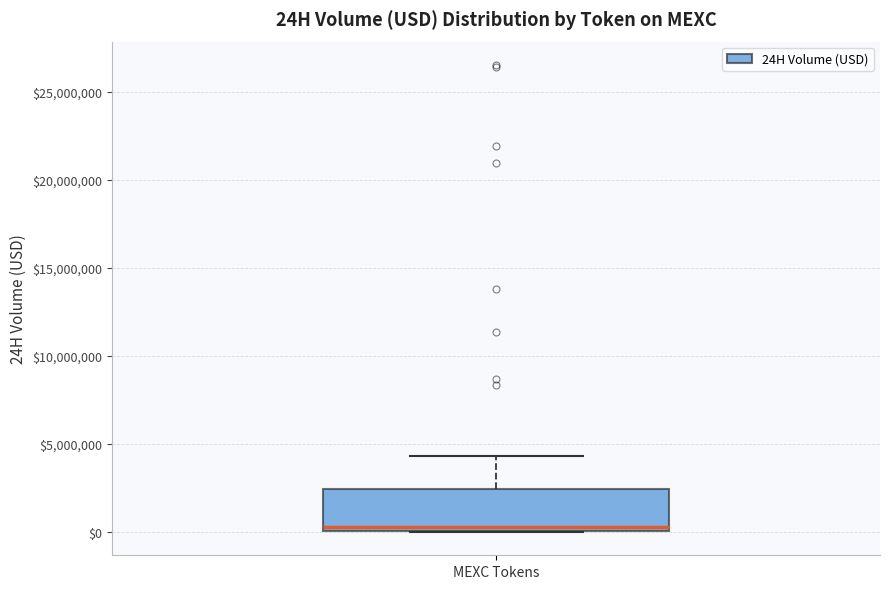

Where is the upper edge of the box for MEXC Tokens on the y-axis? The values are not printed on the chart, so give them approximately, as read against the axis.

2500000